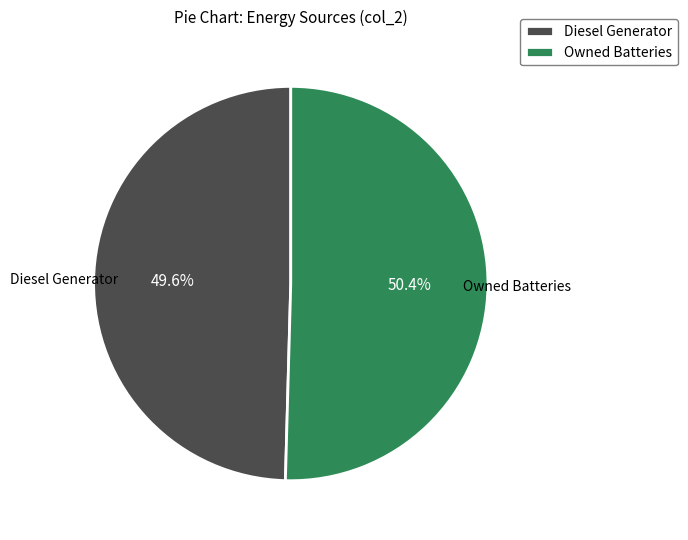

Which category has the smallest portion of the pie?

Diesel Generator